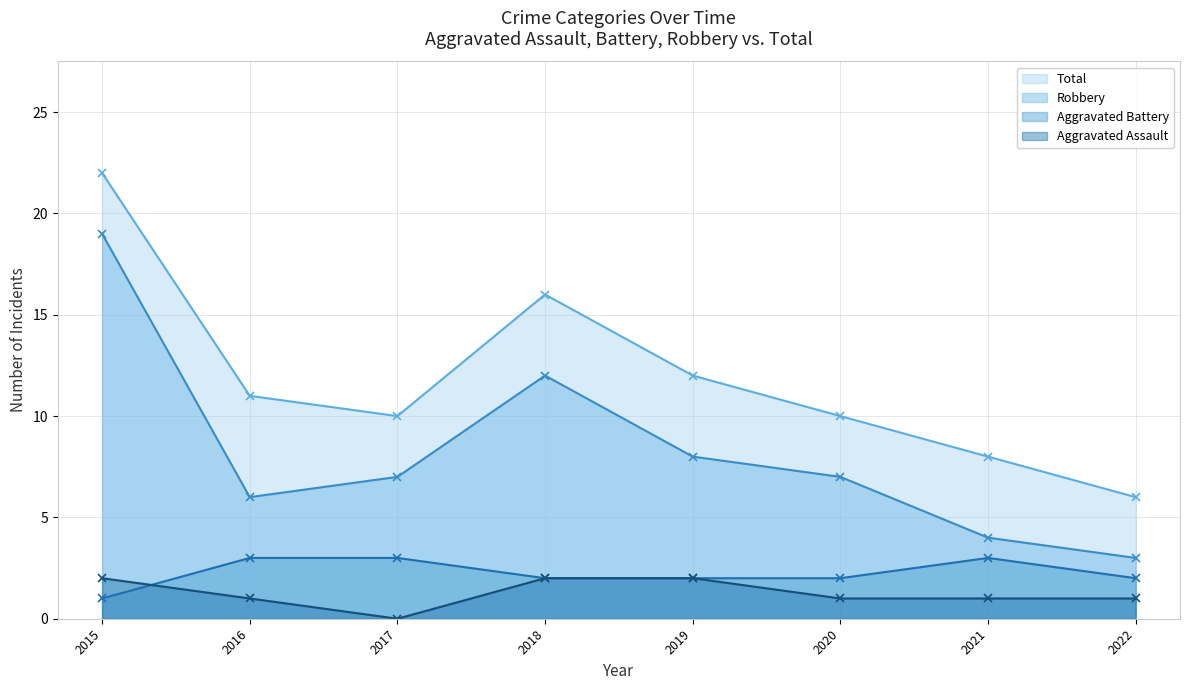

At which category does the chart reach its minimum across all series?

2017